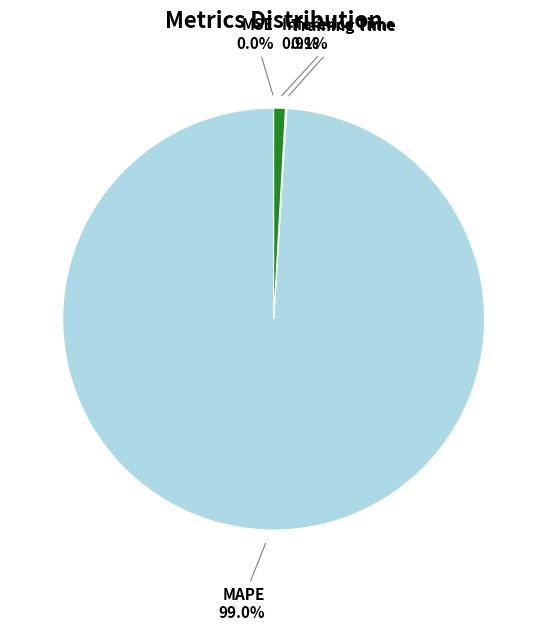

Which slice represents more than half of the pie?

MAPE